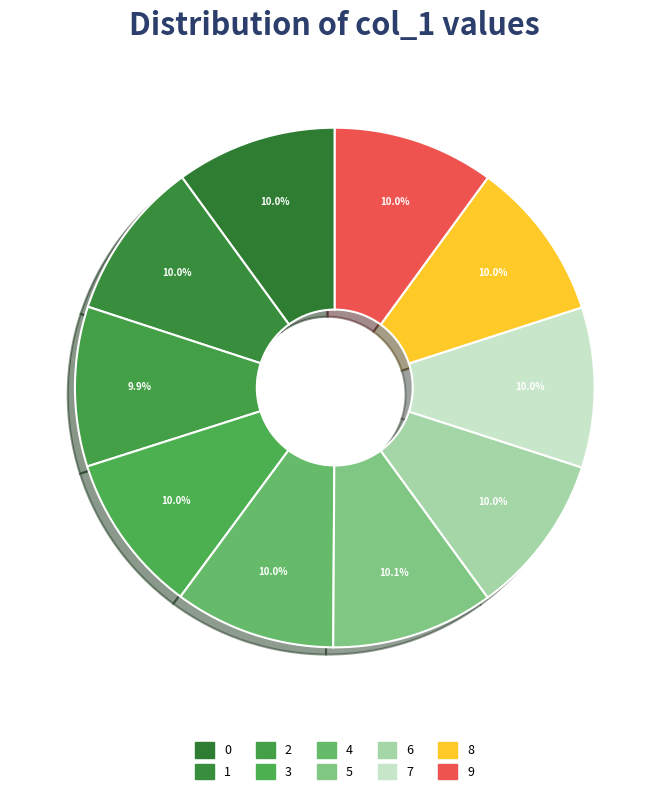

How many slices are in this pie chart?

10